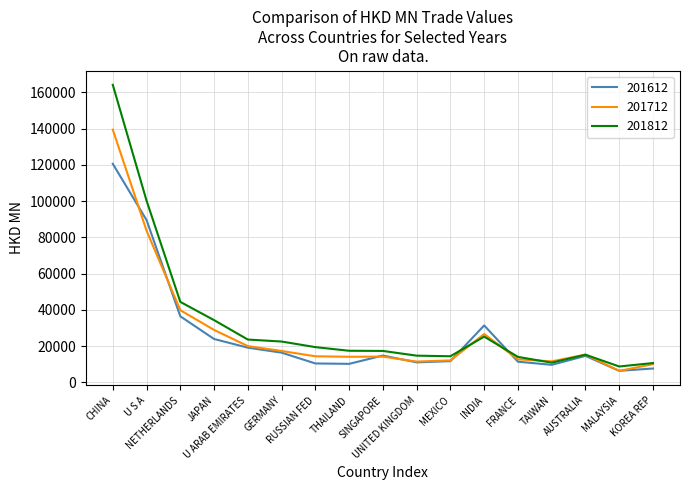

Rank the series by their maximum value, from lowest to highest.

201612, 201712, 201812